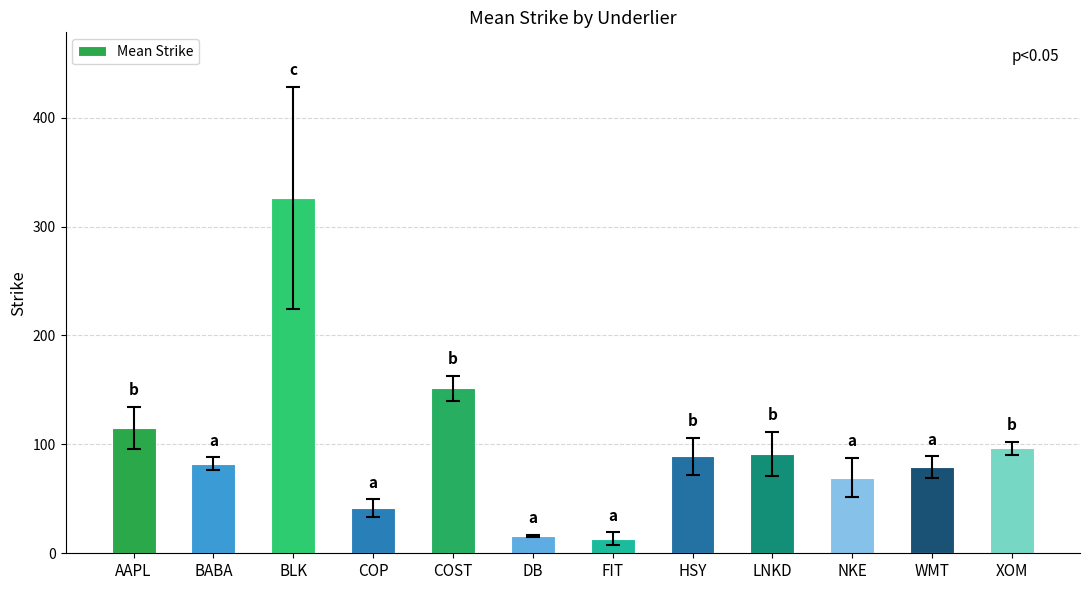

The value at COST is 211.4. True or false?

False